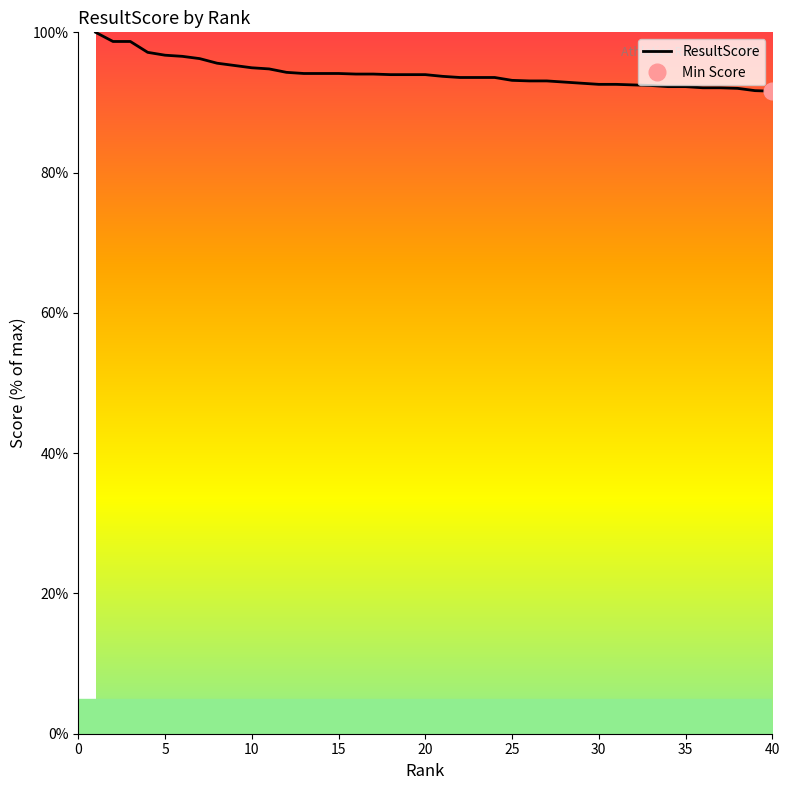

What is the sum of the values at 27 and 23?

186.5